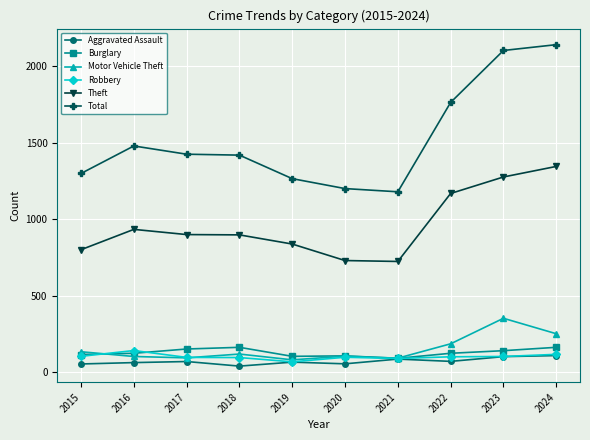

True or false: Theft and Aggravated Assault intersect in this chart.

False